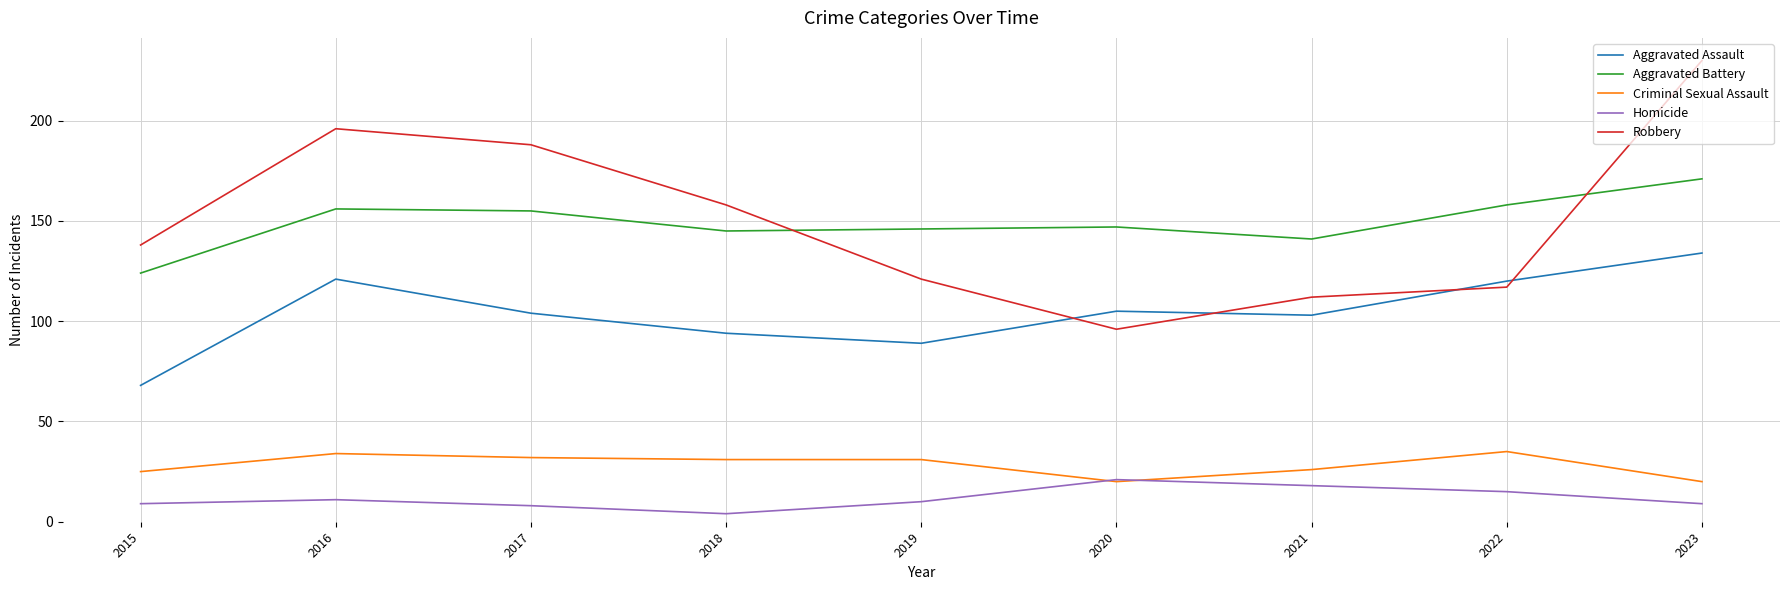

At which label is Aggravated Assault closest to 101?

2021